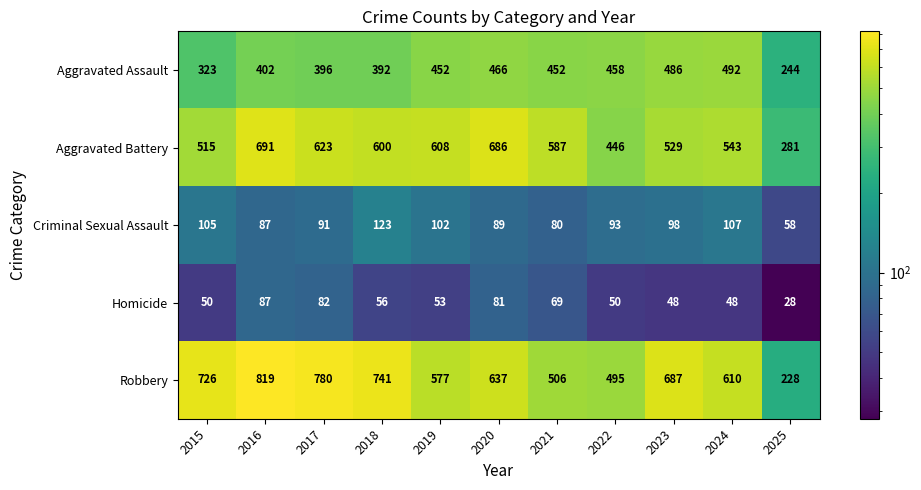

Is it true that Homicide equals 69 at 2021?

True